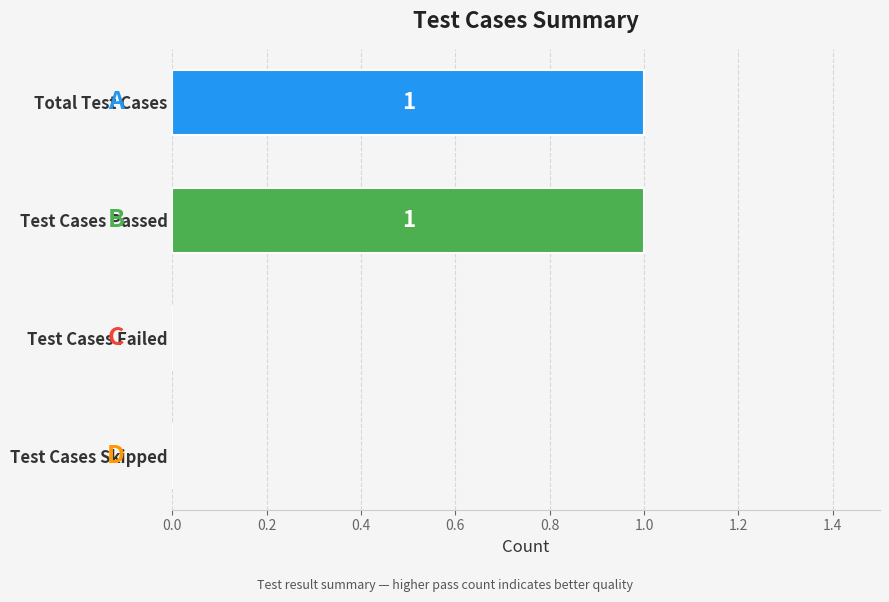

How many categories are shown in the chart?

4